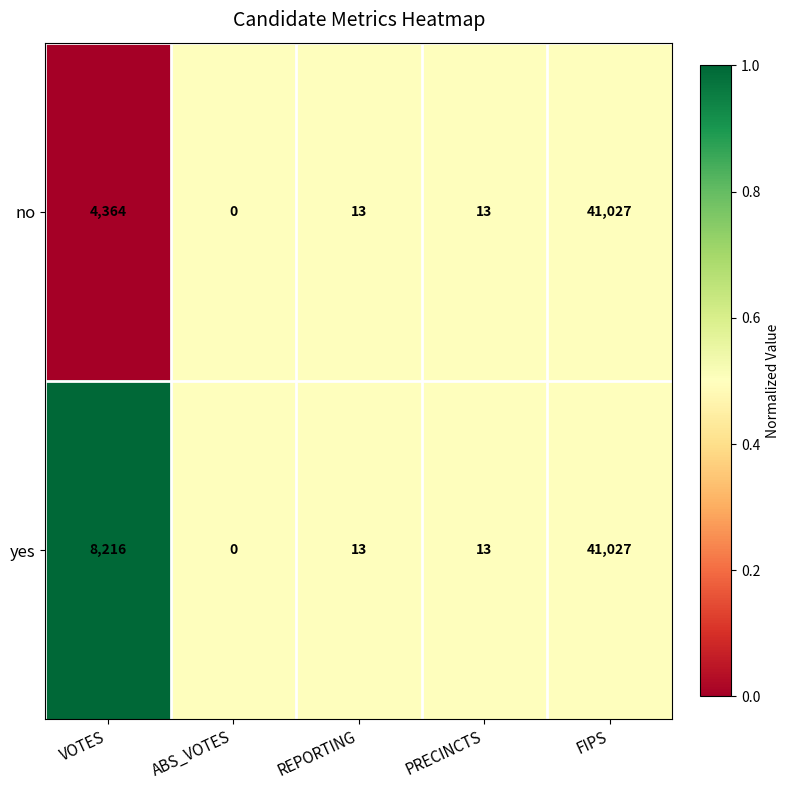

List the series in order of their overall mean, lowest first.

no, yes